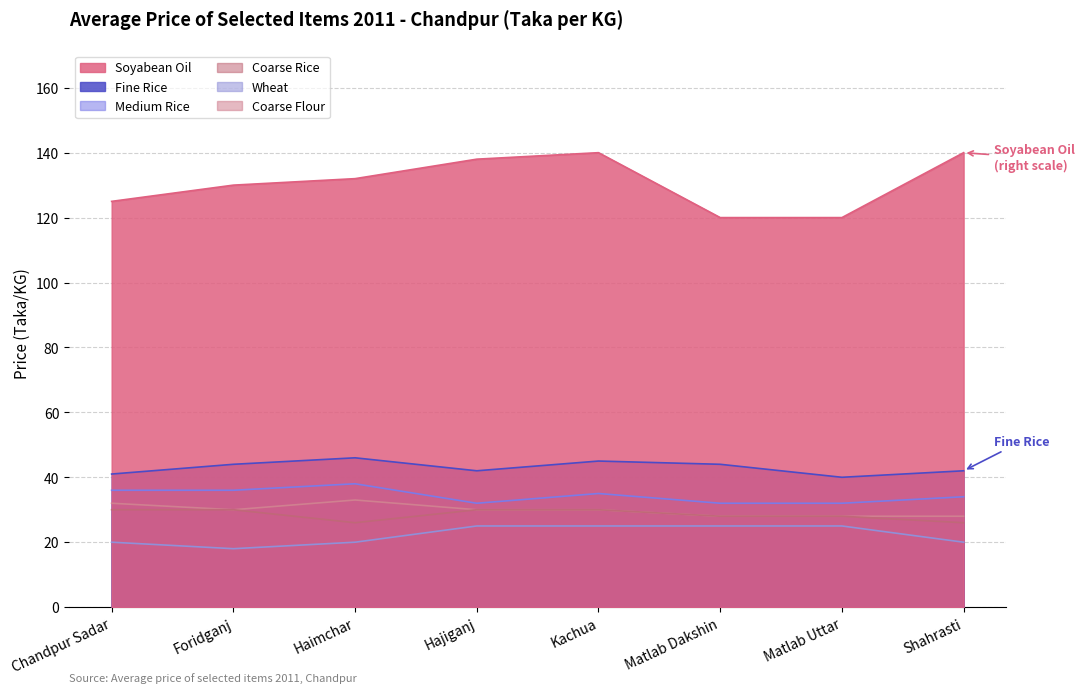

What is the difference between the Soyabean Oil values at Hajiganj and Kachua?

2